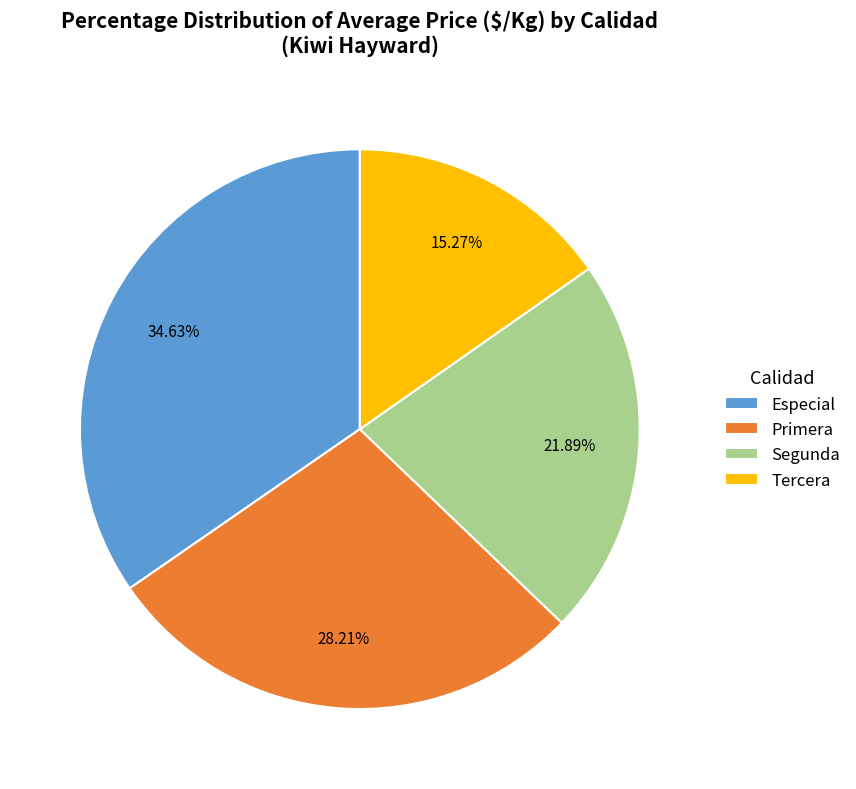

Which slice is the largest?

Especial